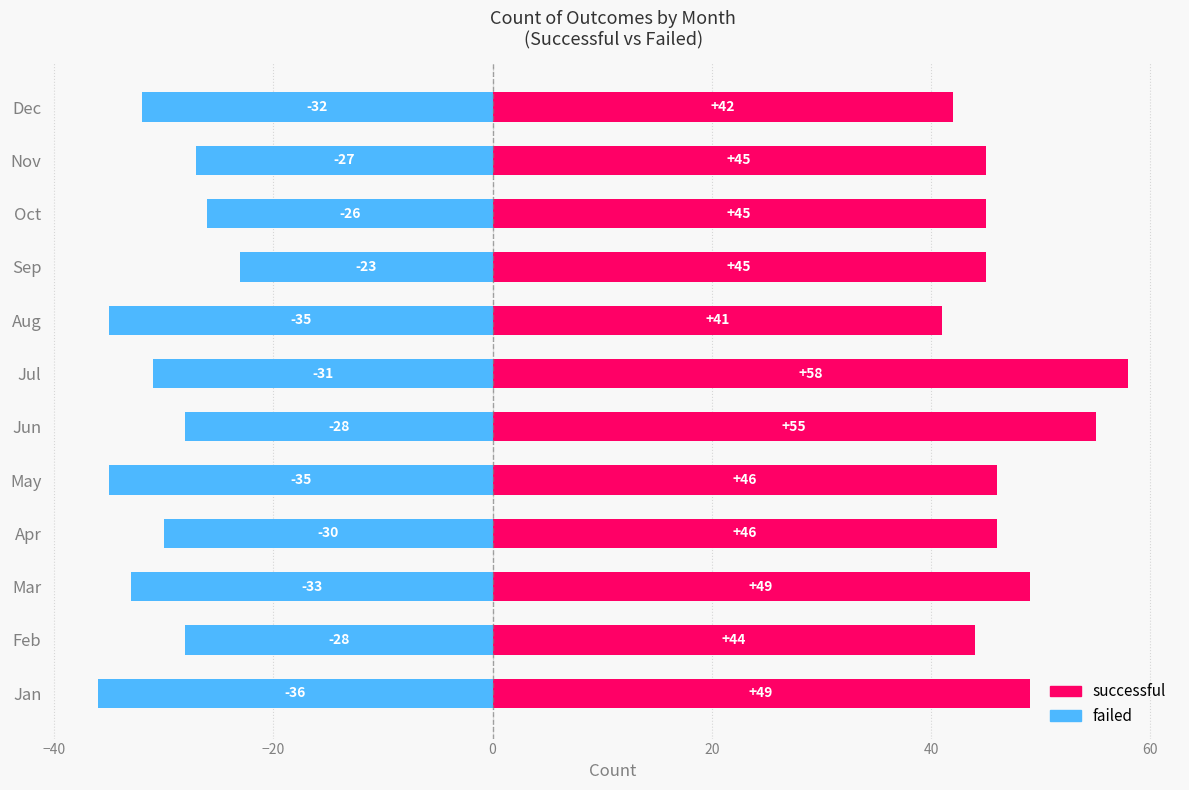

What position from the right is 8?

4